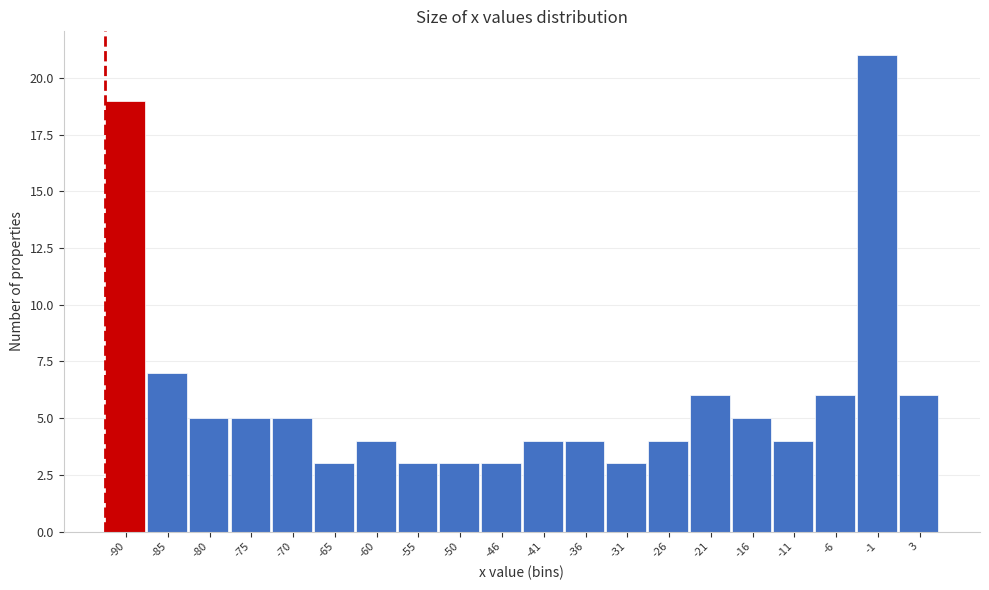

Reading right to left, what are all the values shown in this chart?

3=6	-1=21	-6=6	-11=4	-16=5	-21=6	-26=4	-31=3	-36=4	-41=4	-46=3	-50=3	-55=3	-60=4	-65=3	-70=5	-75=5	-80=5	-85=7	-90=19